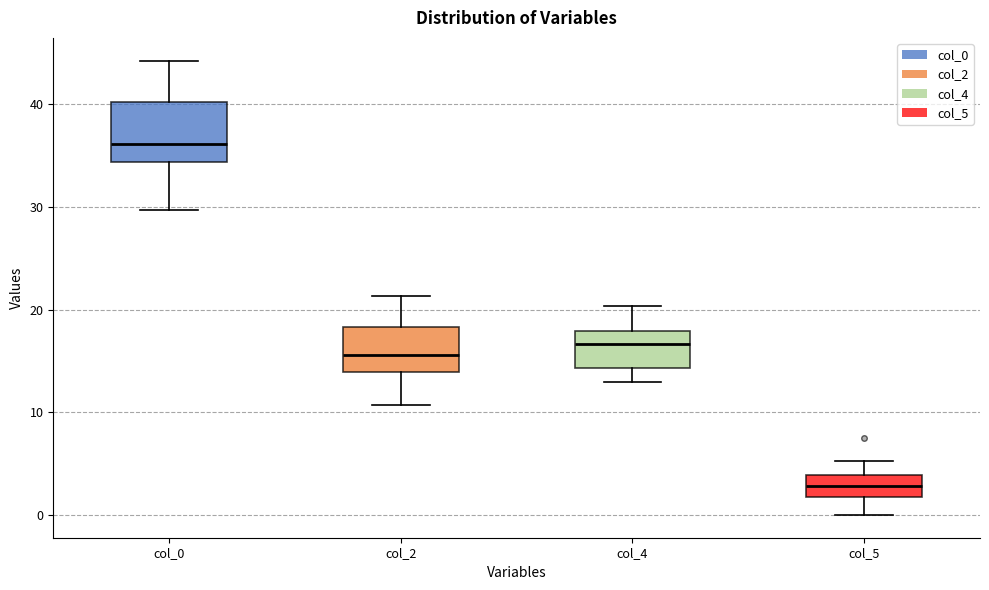

Reading left to right, read every box against the y-axis: the position of its median line, the range the box covers, and the ends of its whiskers. The values are not printed on the chart, so give them approximately, as read against the axis.

col_0: median 36, box 34 to 40, whiskers 30 to 44
col_2: median 16, box 14 to 18, whiskers 11 to 21
col_4: median 17, box 14 to 18, whiskers 13 to 20
col_5: median 3, box 2 to 4, whiskers 0 to 5